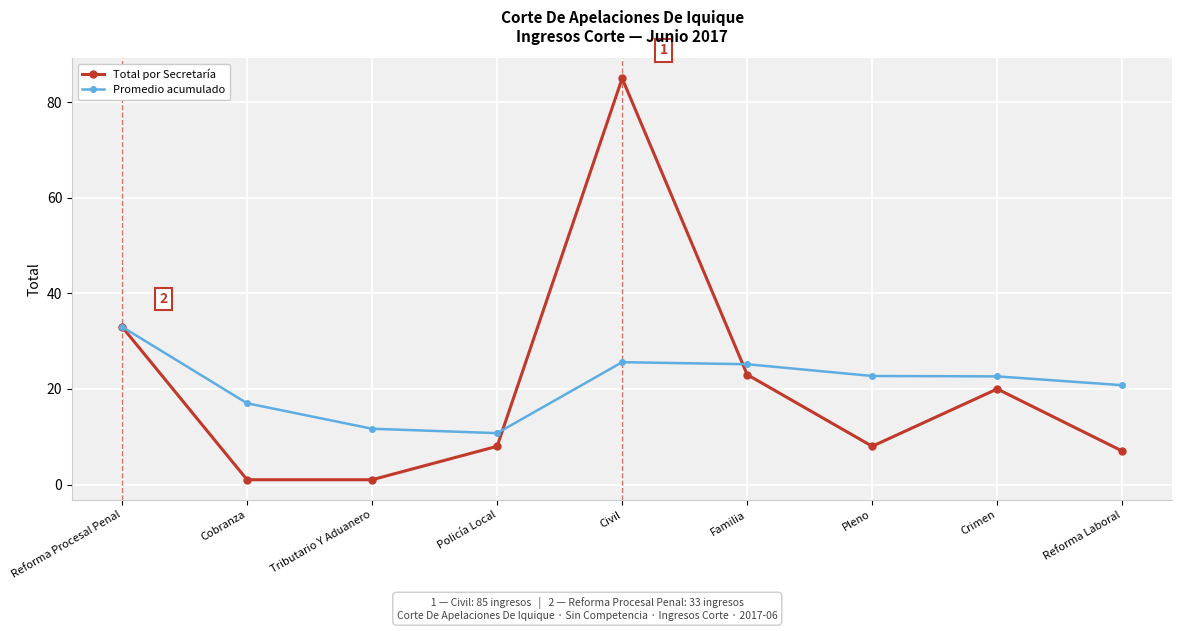

What is the label of the 6th point from the left?

Familia